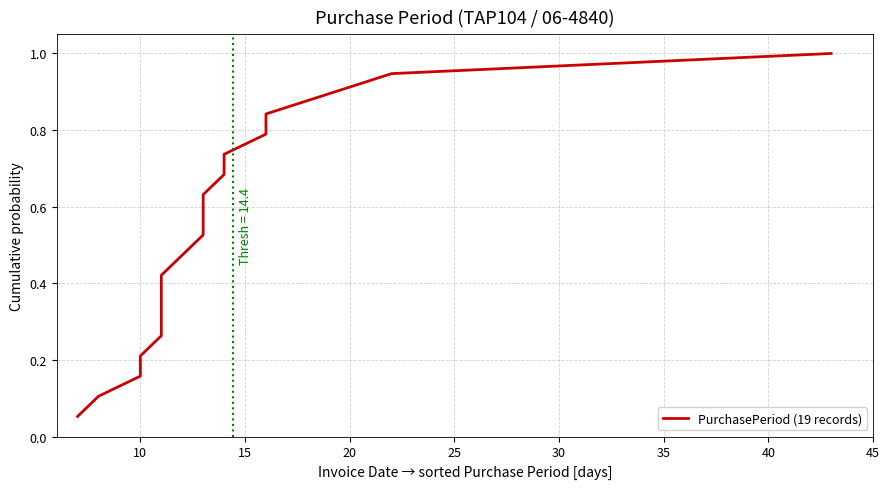

Does the chart display data point markers on the line(s)?

No